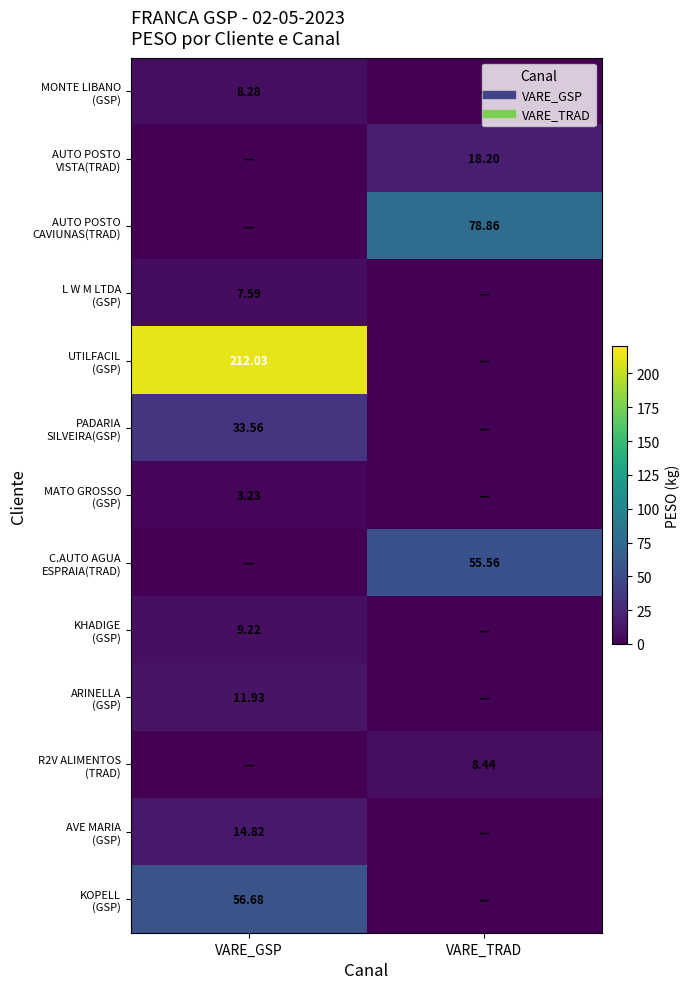

Which label corresponds to the smallest value in the chart?

VARE_TRAD